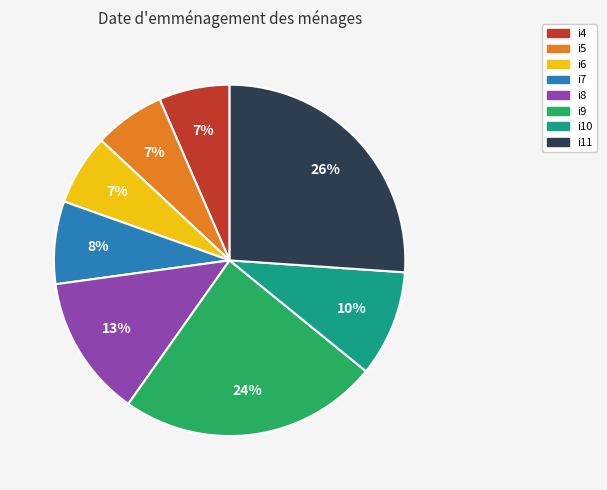

Does any single category account for the majority?

No